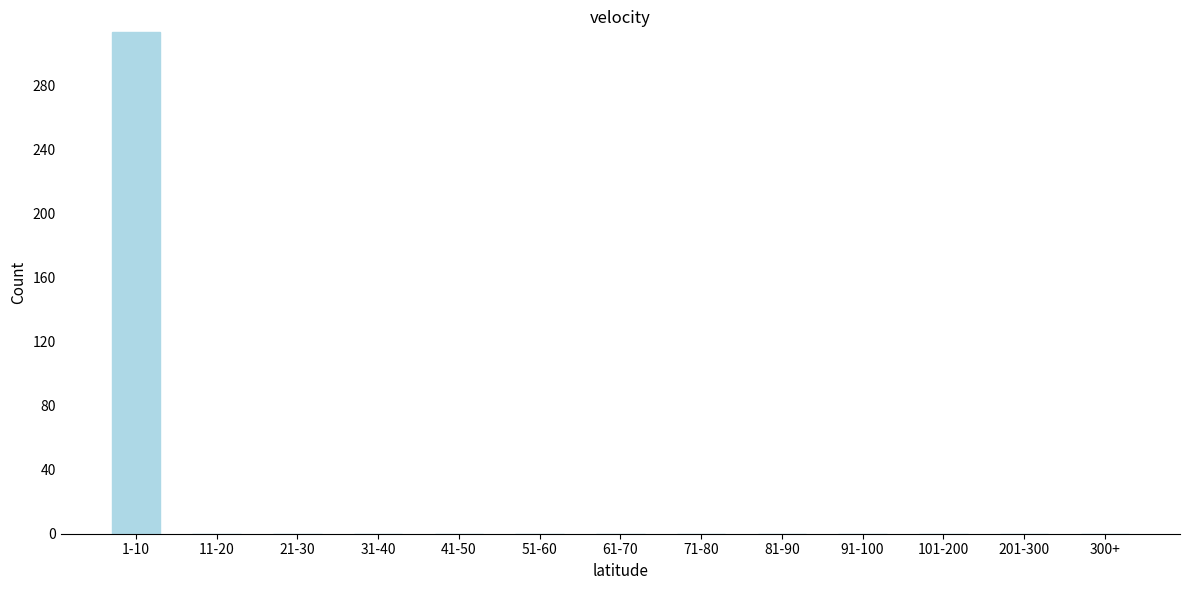

Reading left to right, extract all data points from this chart.

1-10=313	11-20=0	21-30=0	31-40=0	41-50=0	51-60=0	61-70=0	71-80=0	81-90=0	91-100=0	101-200=0	201-300=0	300+=0